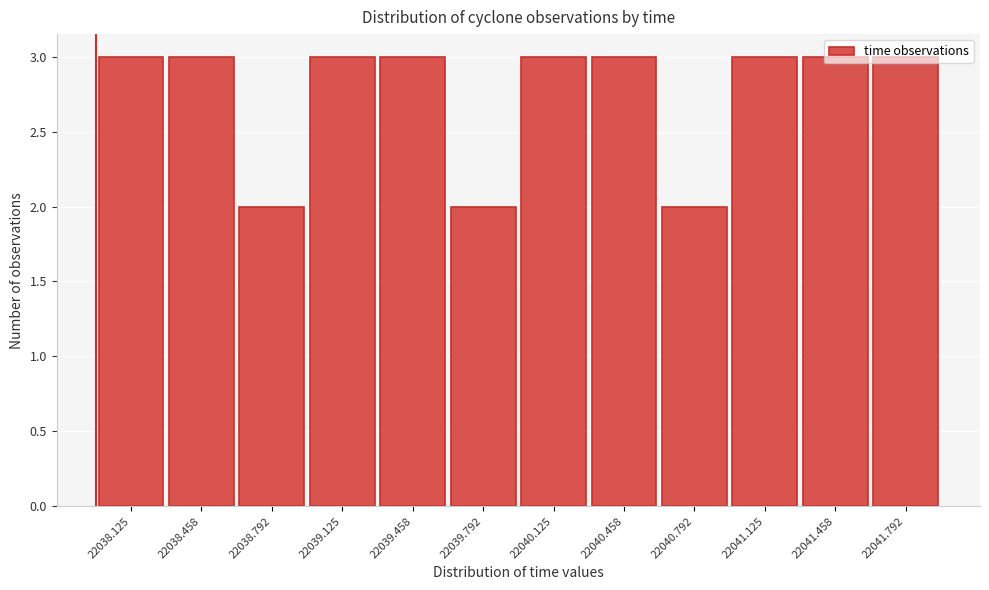

What is the label of the 10th bar from the right?

22038.792